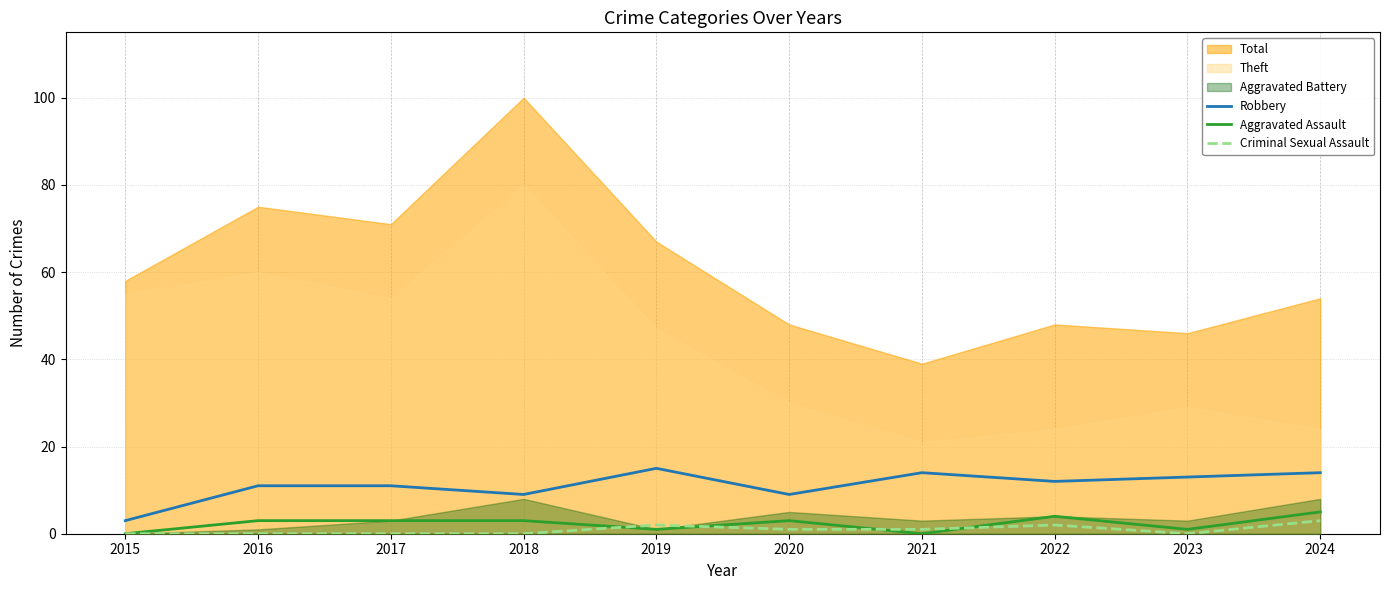

Count the Criminal Sexual Assault values in the range 0 to 2.

9